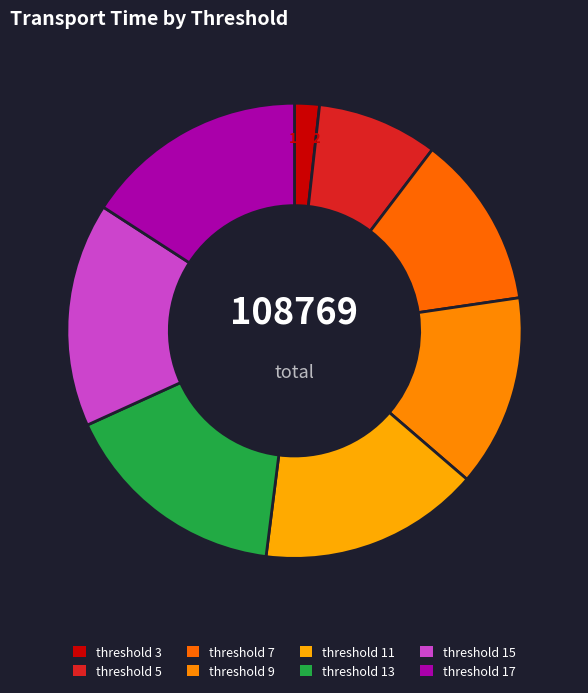

Count the number of slices in the pie.

8